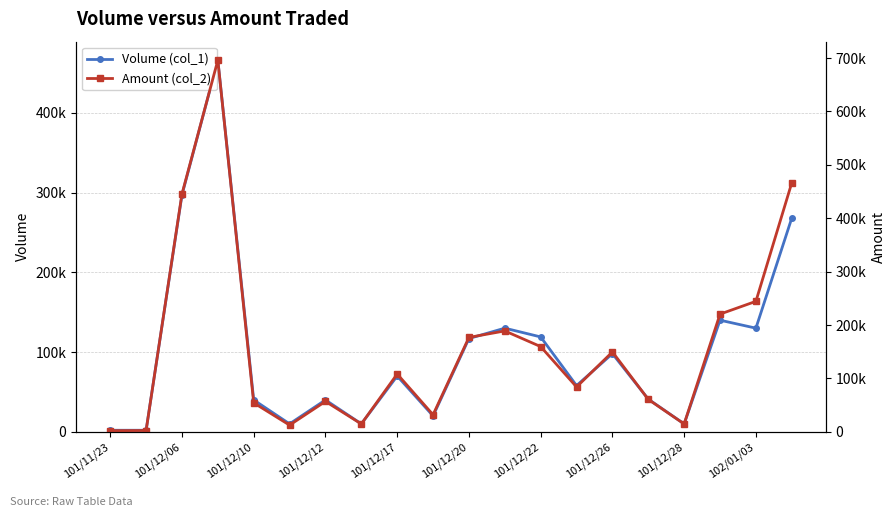

How many categories are shown in the chart?

20